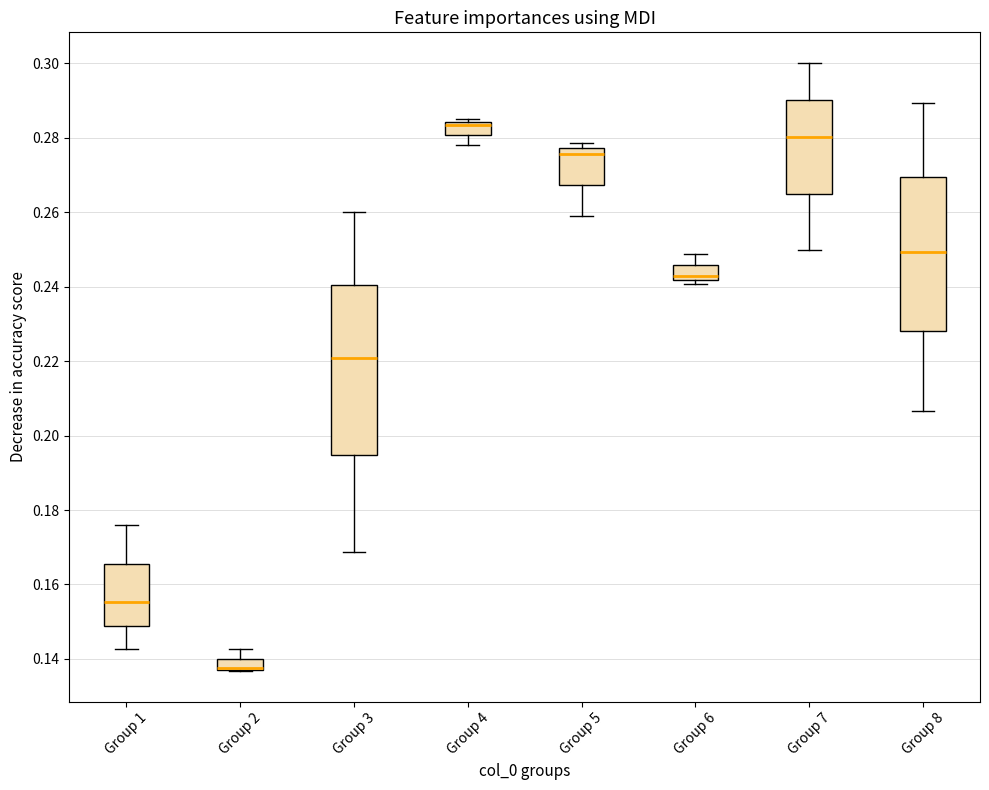

Which box is the tallest, from its lower edge to its upper edge?

Group 3